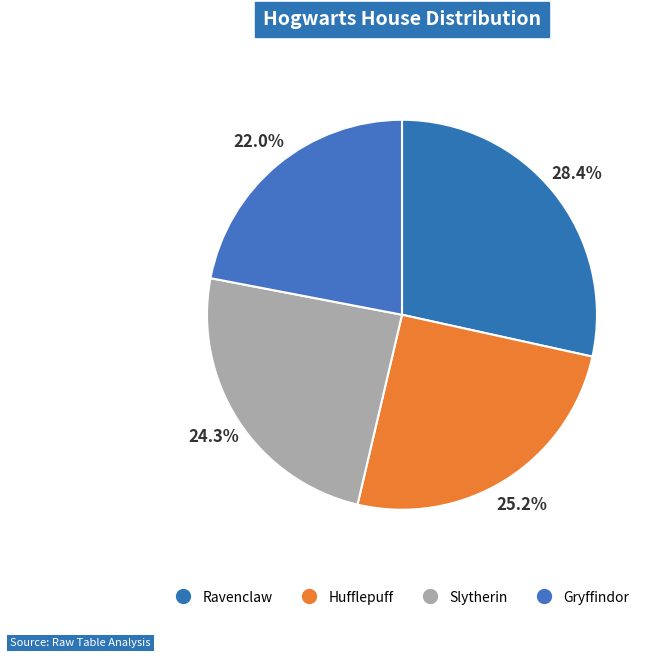

How many slices are in this pie chart?

4